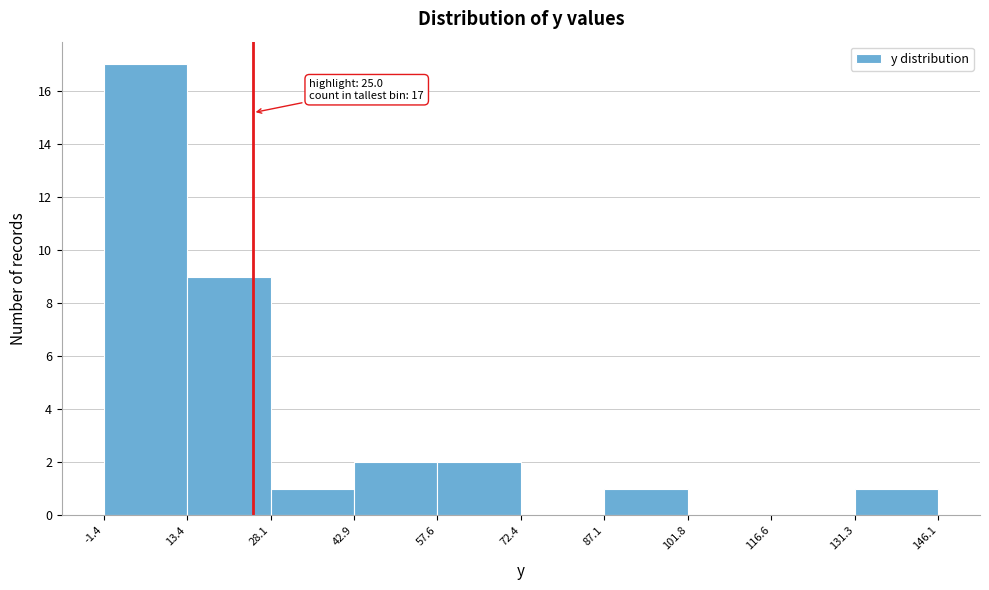

Over which range of the x-axis is the bar tallest?

-1.4 to 13.4